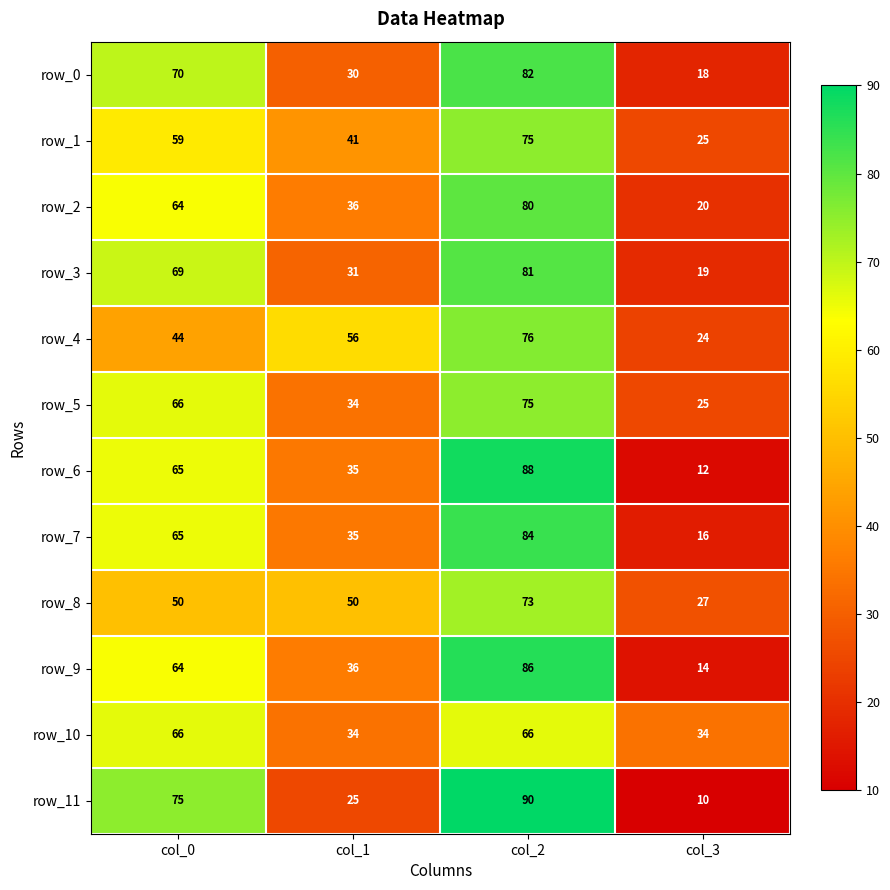

How many distinct data groups are displayed?

12